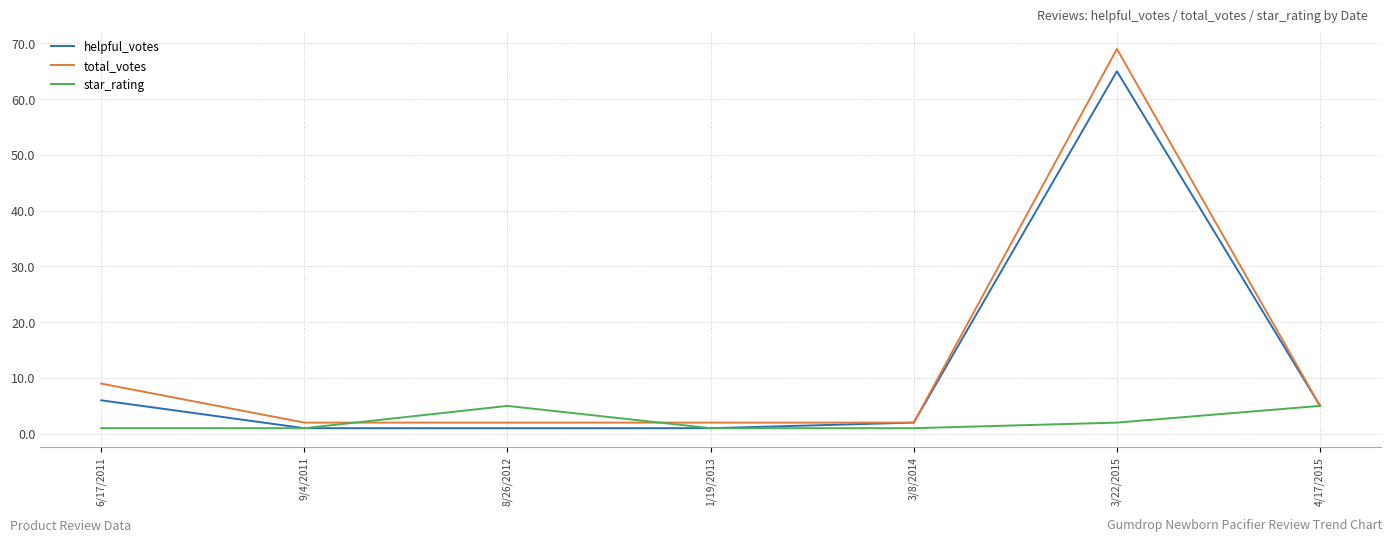

Where is star_rating nearest to the value 3?

3/22/2015